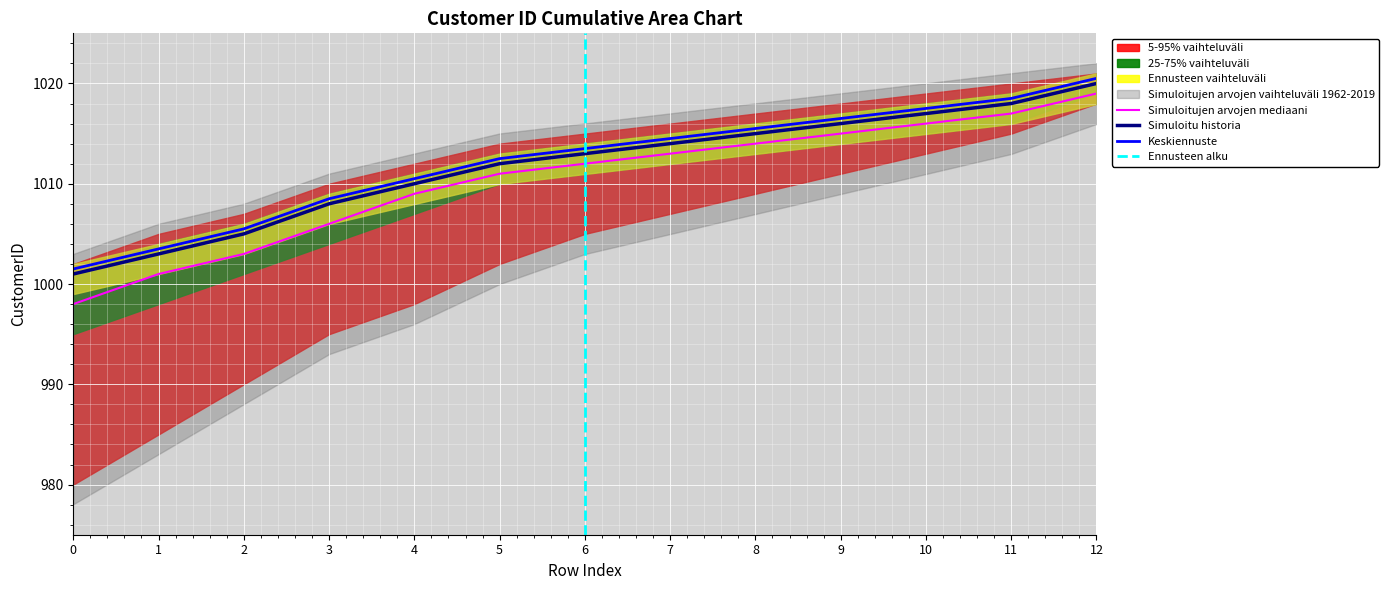

Which category has the highest value in the CustomerID_upper95 series?

12